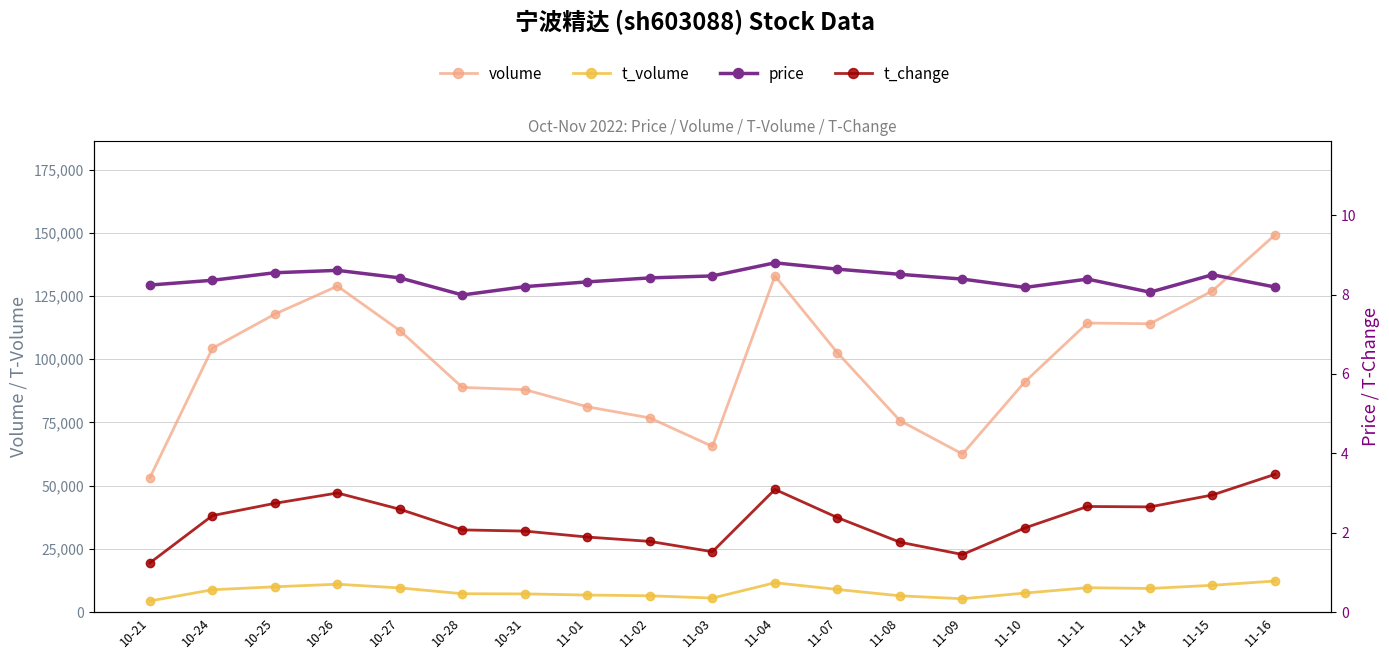

Which series has the widest spread of values?

volume